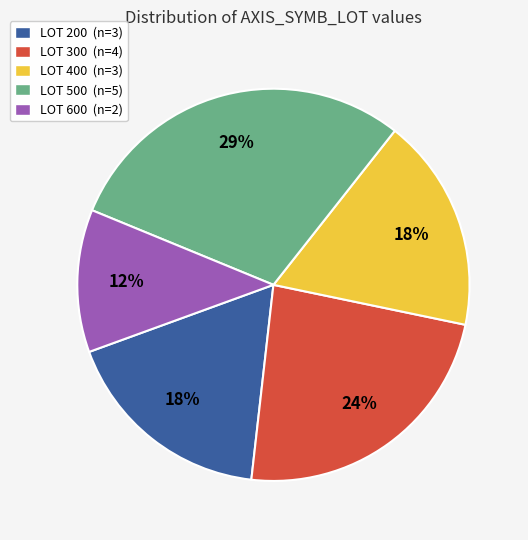

Which slice is the smallest?

LOT 600